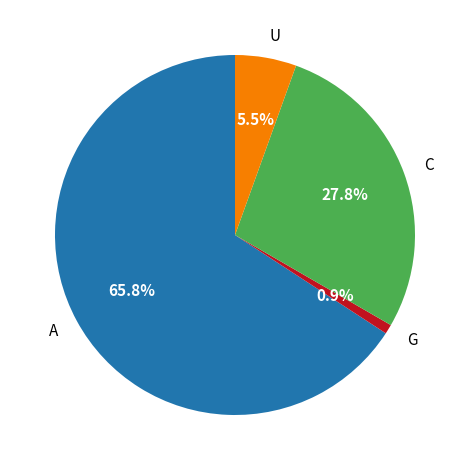

Which category has the smallest portion of the pie?

G